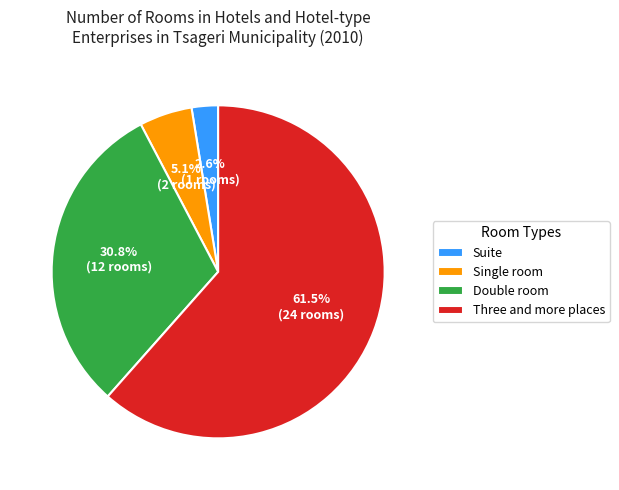

Which category has the smallest portion of the pie?

Suite